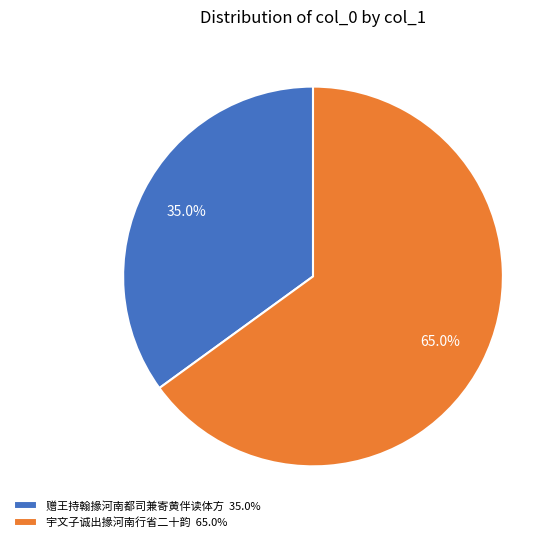

To the nearest percent, what is the combined percentage of 宇文子诚出掾河南行省二十韵 and 赠王持翰掾河南都司兼寄黄伴读体方?

100%